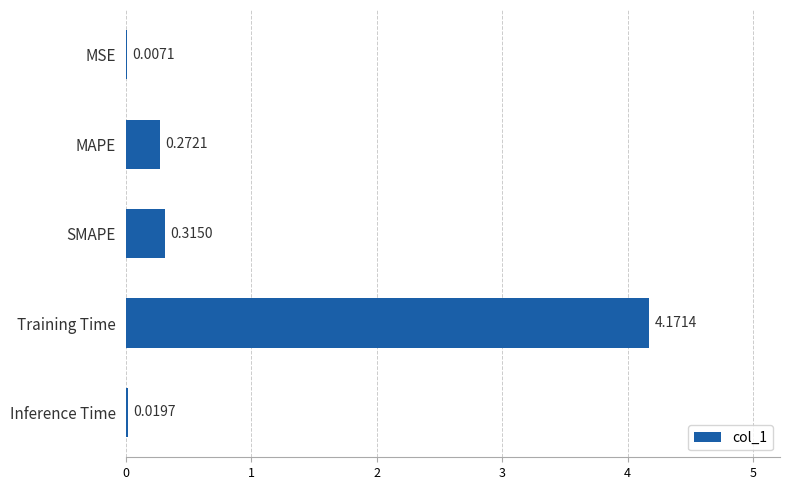

What is the change in value from MAPE to Training Time?

+3.9